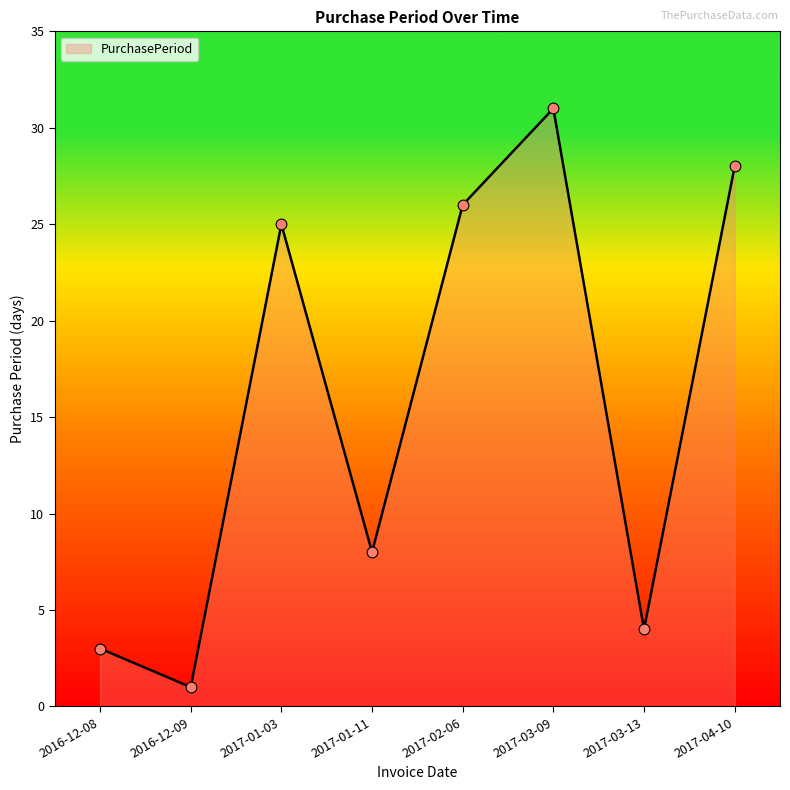

Approximately how many times larger is the value at 2016-12-08 compared to 2017-01-03?

0.1